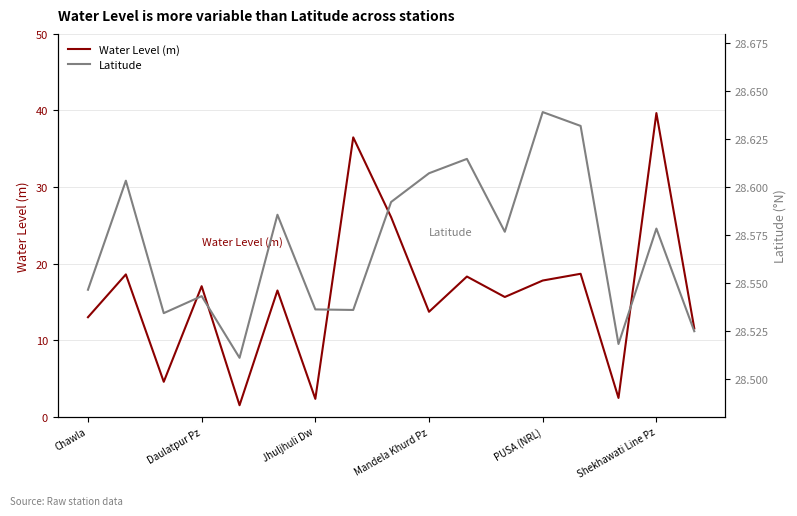

True or false: Water Level (m) and Latitude cross at least once.

True